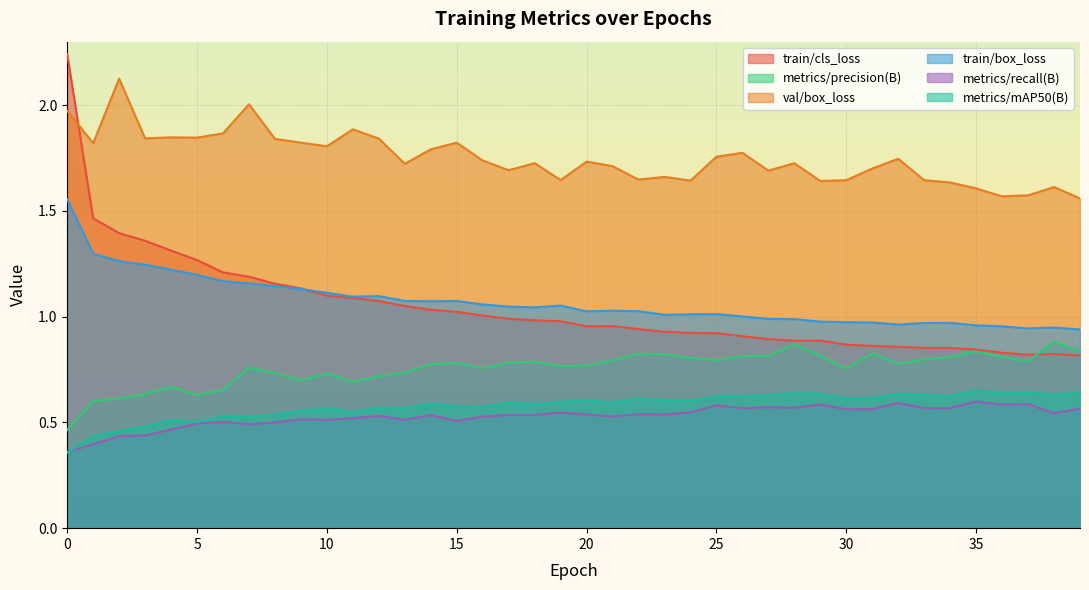

True or false: metrics/precision(B) and metrics/recall(B) cross at least once.

False